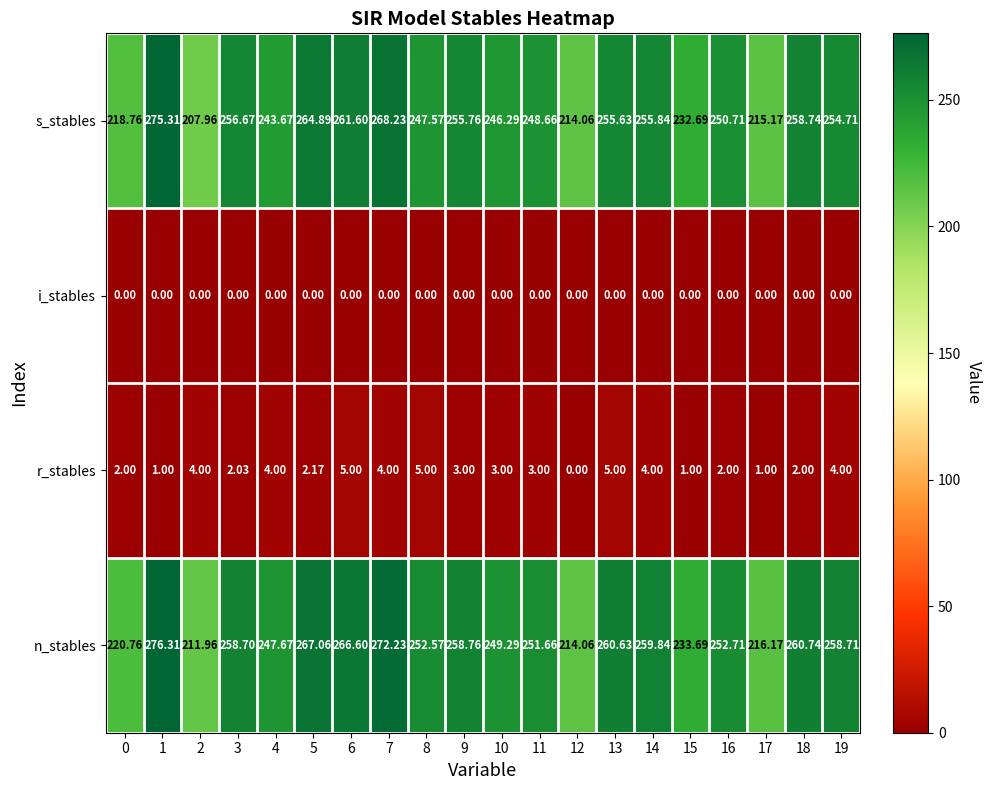

Is the value of s_stables at 0 greater than the value of r_stables at 1?

Yes